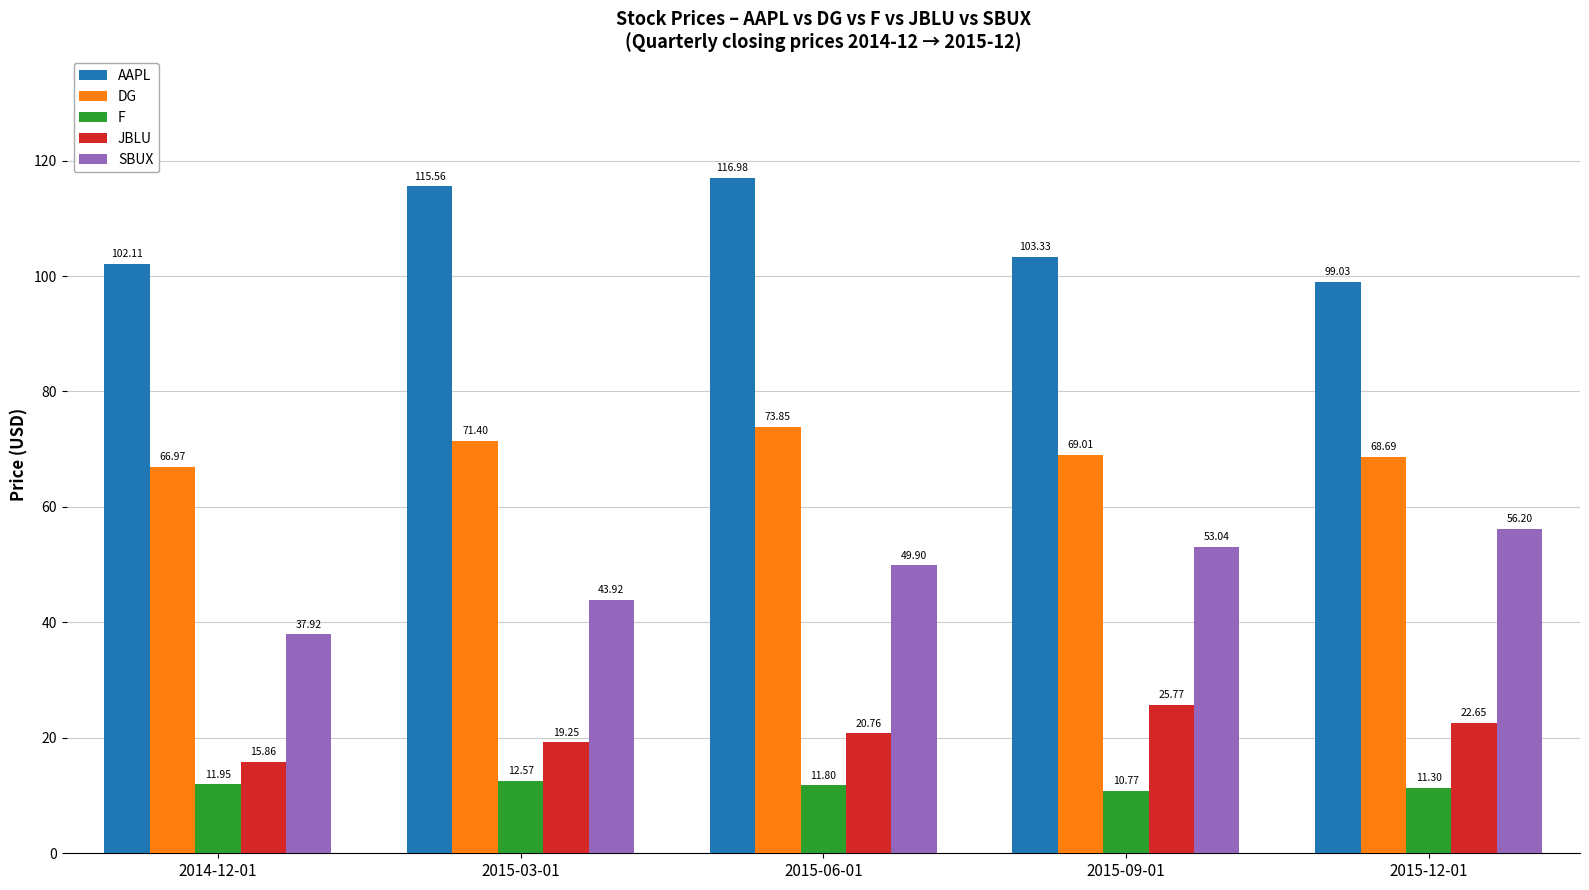

List the labels in order of DG value, smallest first.

2014-12-01, 2015-12-01, 2015-09-01, 2015-03-01, 2015-06-01